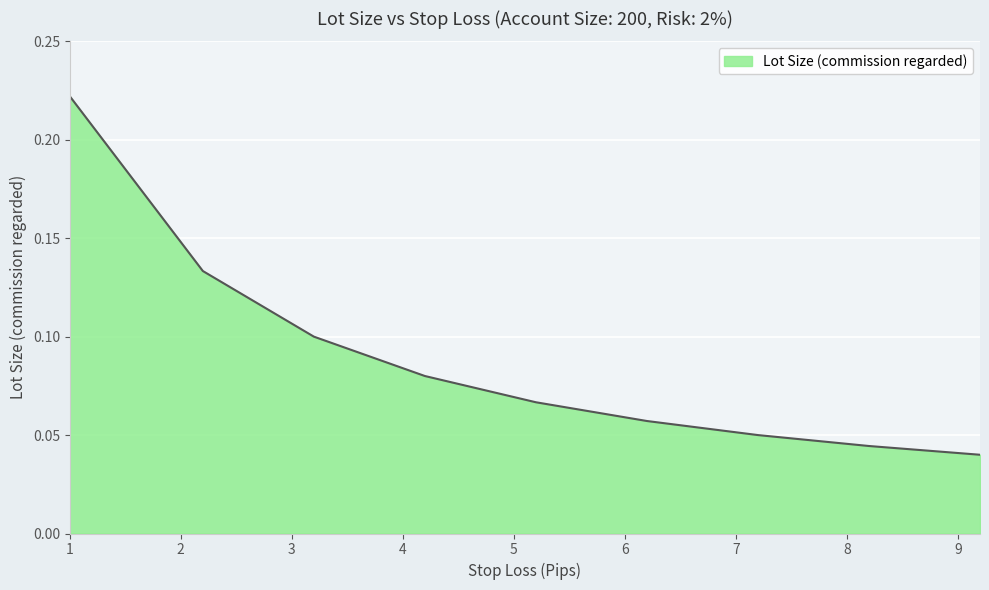

Does the chart have visible grid lines?

Yes